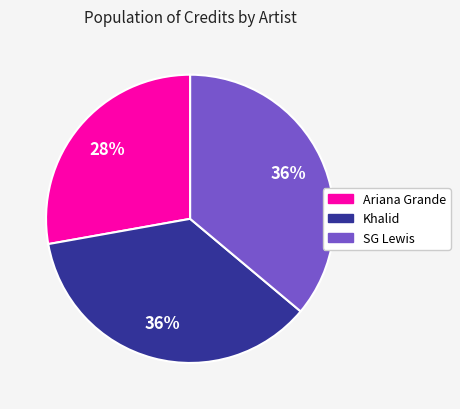

To the nearest percent, what is the difference between the largest and smallest slice percentages?

8%